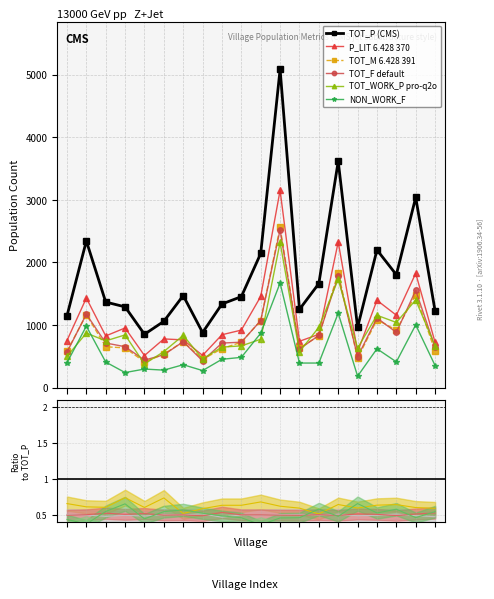

What is the approximate value of P_LIT at Veppankkadu, to the nearest 50?

550